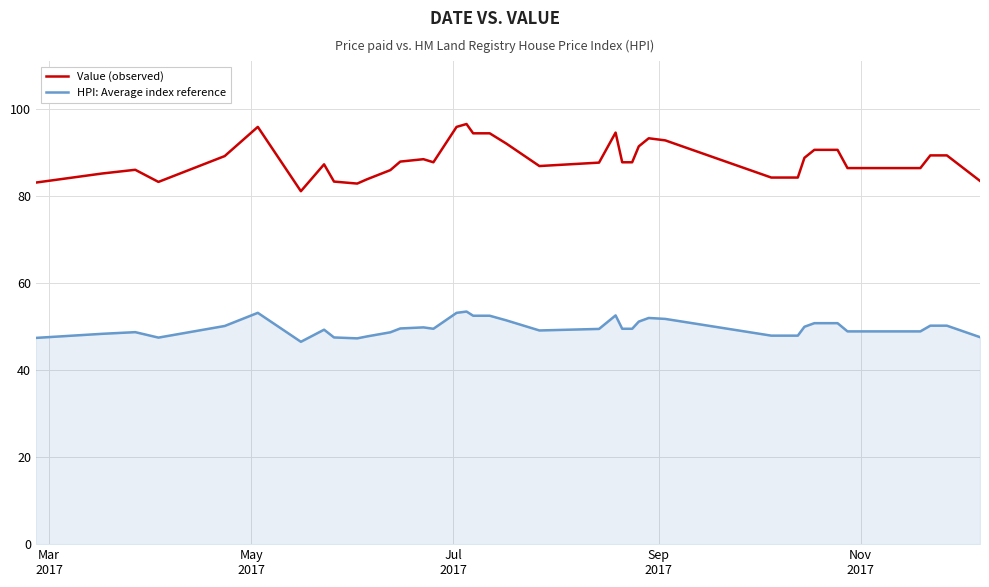

Which series has the largest range (max minus min)?

Value (observed)